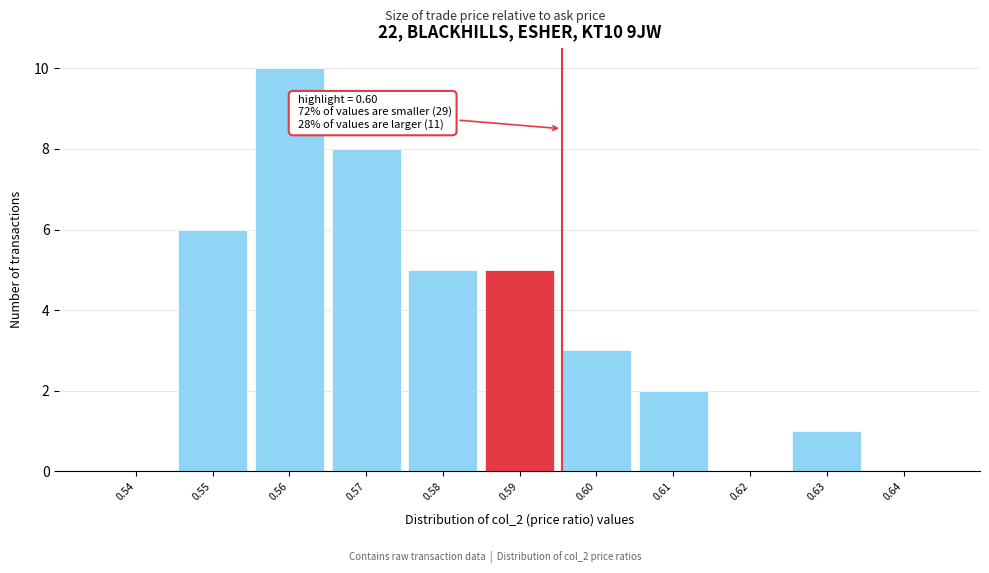

Reading left to right, what are all the values shown in this chart?

0.54=0	0.55=6	0.56=10	0.57=8	0.58=5	0.59=5	0.60=3	0.61=2	0.62=0	0.63=1	0.64=0